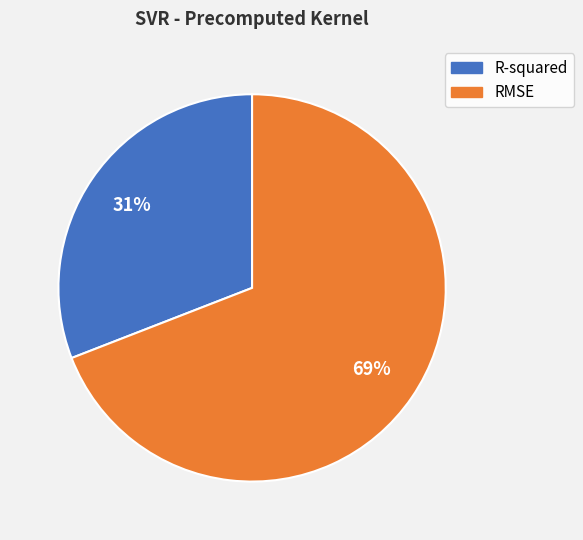

Rank the categories by value from lowest to highest.

R-squared, RMSE